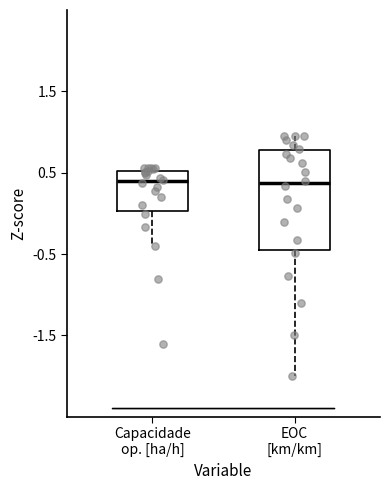

Reading left to right, transcribe this box plot: for each box, give where its median line is, the range the box spans, and where its two whiskers end, as read against the y-axis. The values are not printed on the chart, so give them approximately, as read against the axis.

Capacidade op. [ha/h]: median 0.4, box 0.0 to 0.5, whiskers -0.4 to 0.6
EOC [km/km]: median 0.4, box -0.5 to 0.8, whiskers -2.0 to 1.0